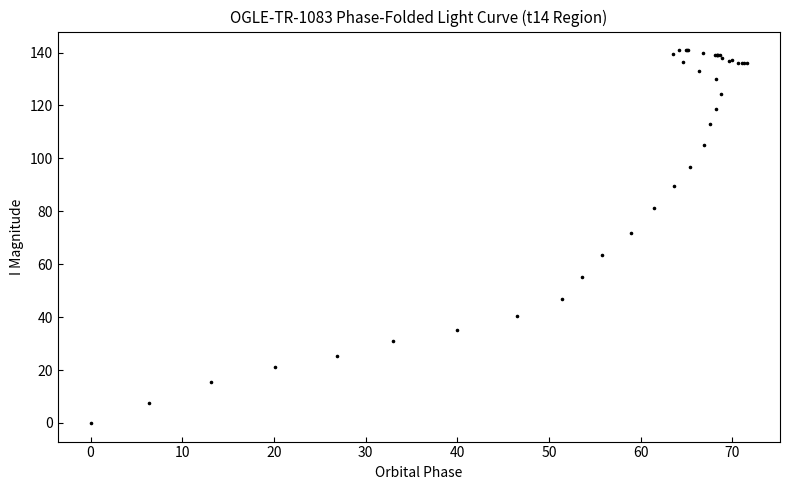

What Y value in the scatter plot is closest to 70?

71.9